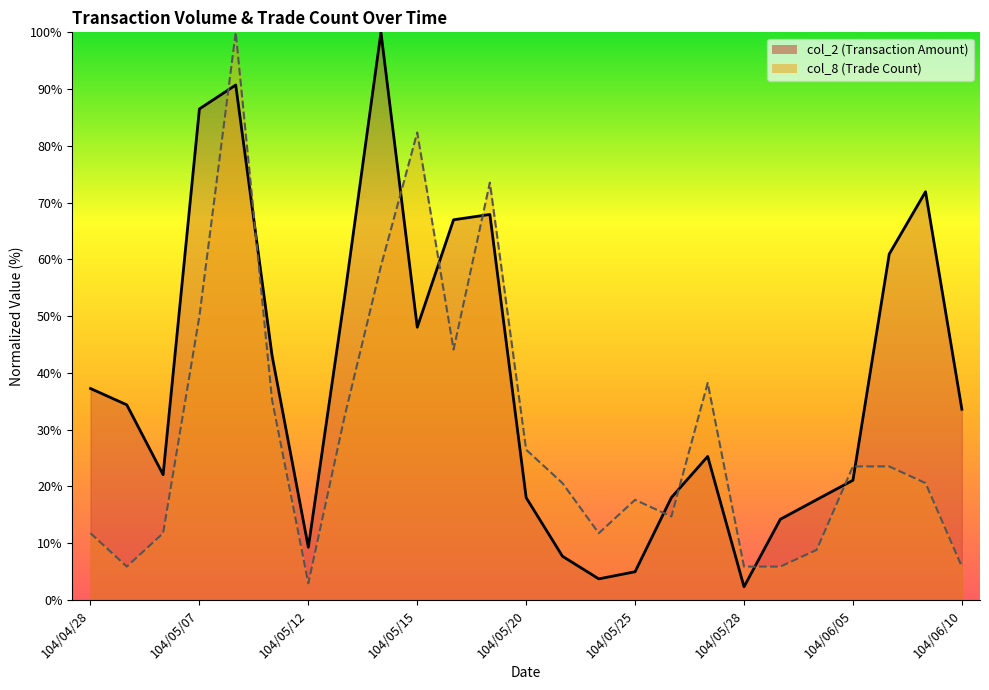

What is the label of the 9th point from the left?

104/05/14